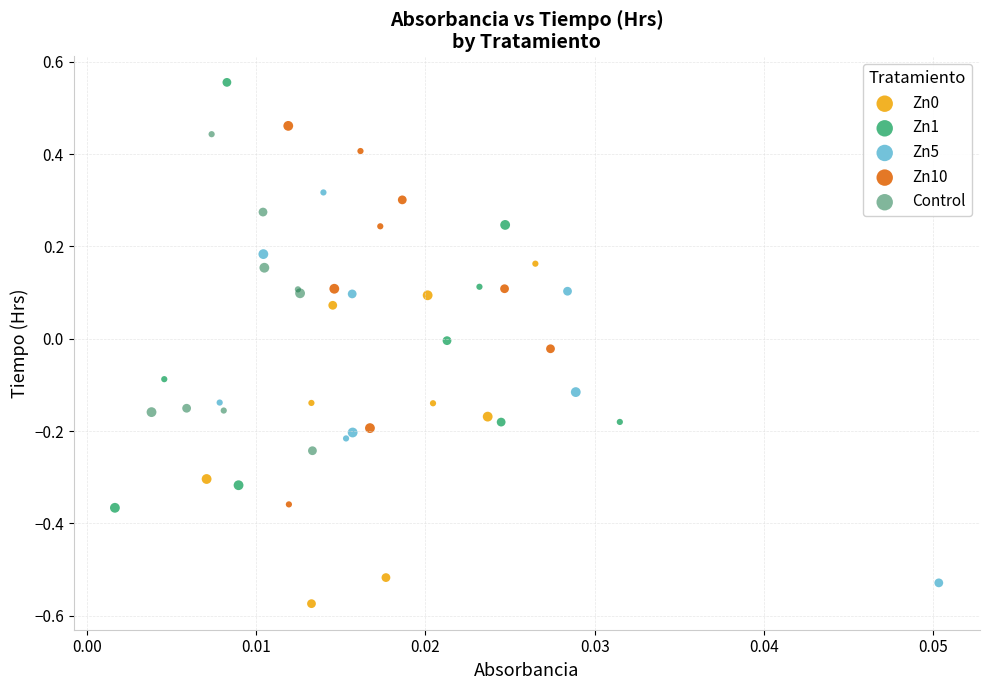

Which series contains the highest Y value?

Zn1